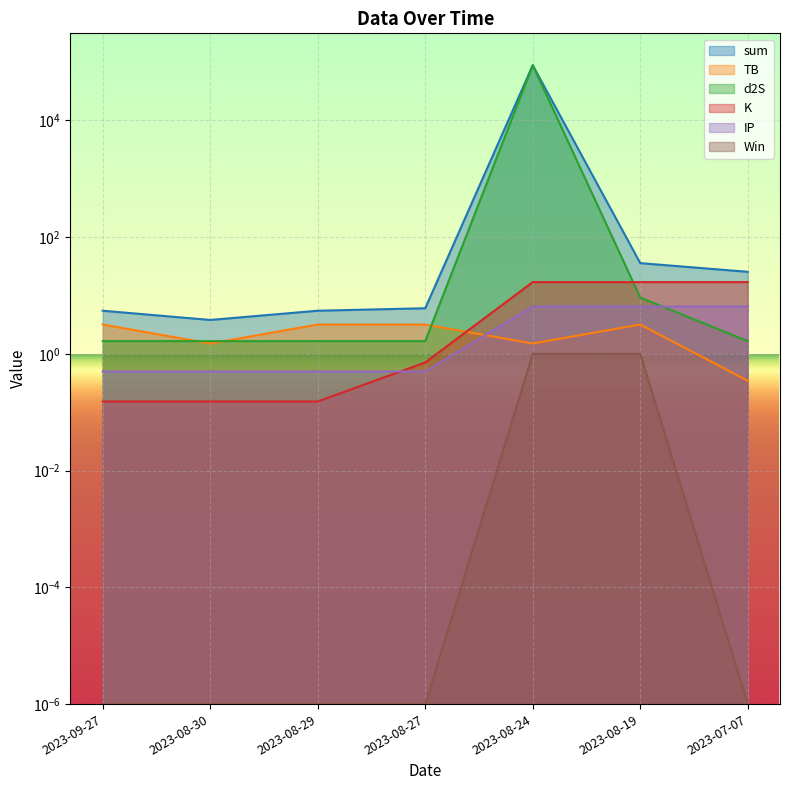

What is the approximate value of TB at 2023-08-19?

3.2